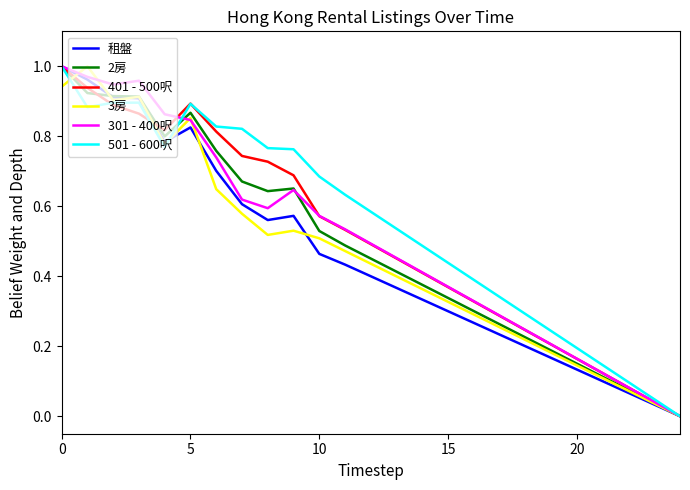

What are all the series names shown in the legend?

租盤, 2房, 401 - 500呎, 3房, 301 - 400呎, 501 - 600呎